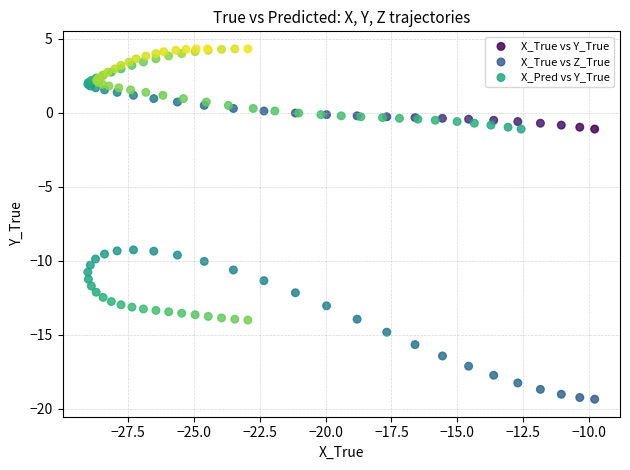

Which series has the widest spread of Y values?

X_True vs Z_True